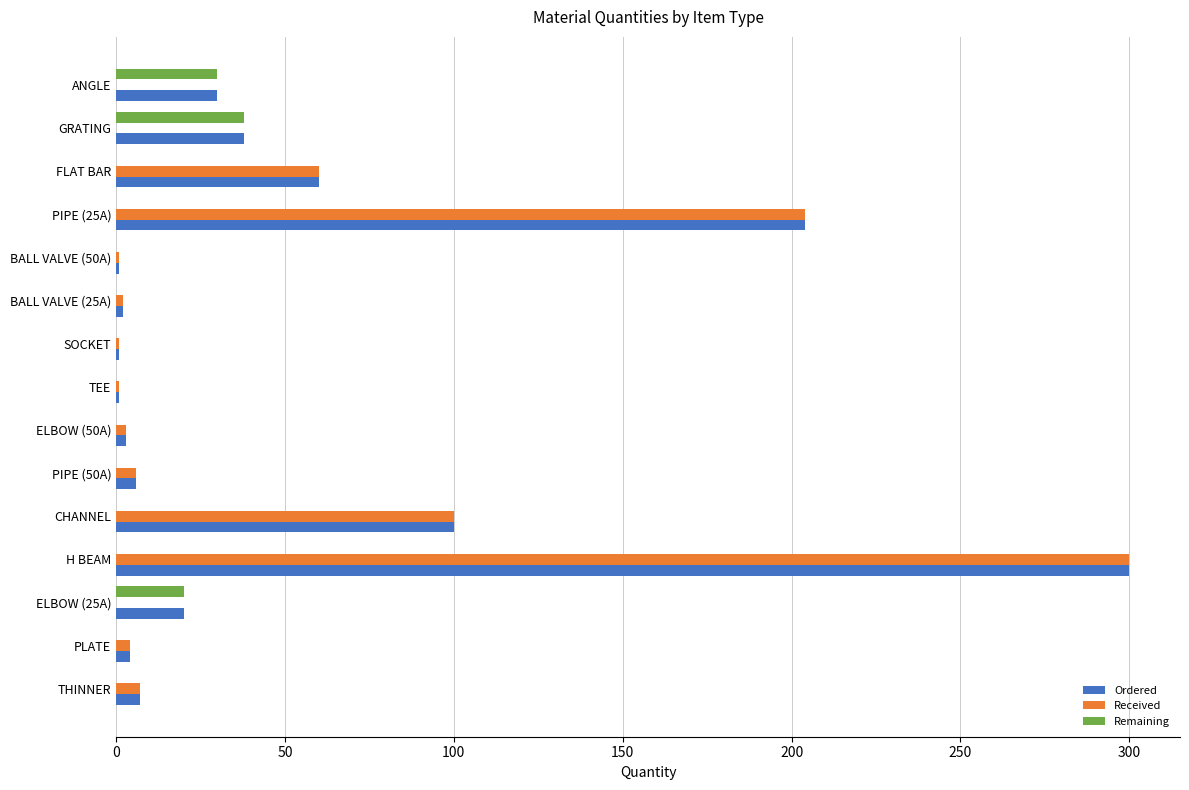

What is the maximum value shown in the chart?

300